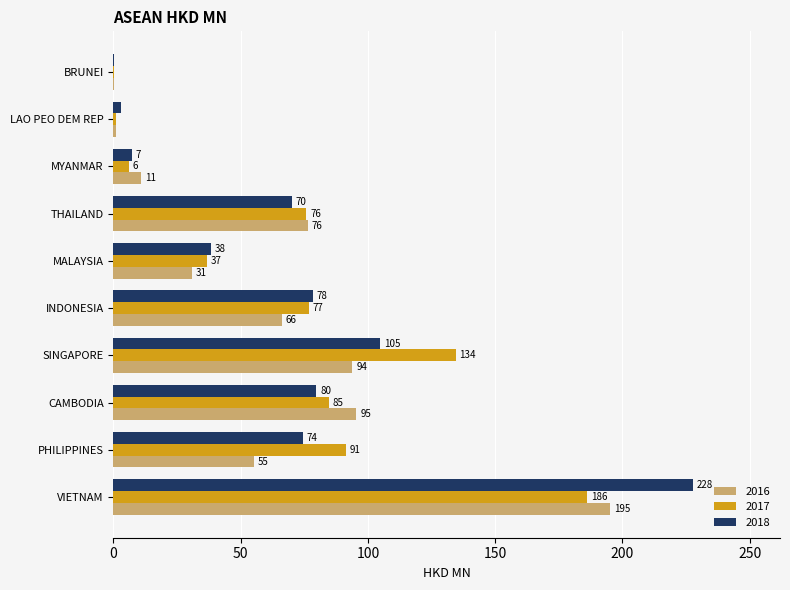

What is the total value across all series at LAO PEO DEM REP?

5.0